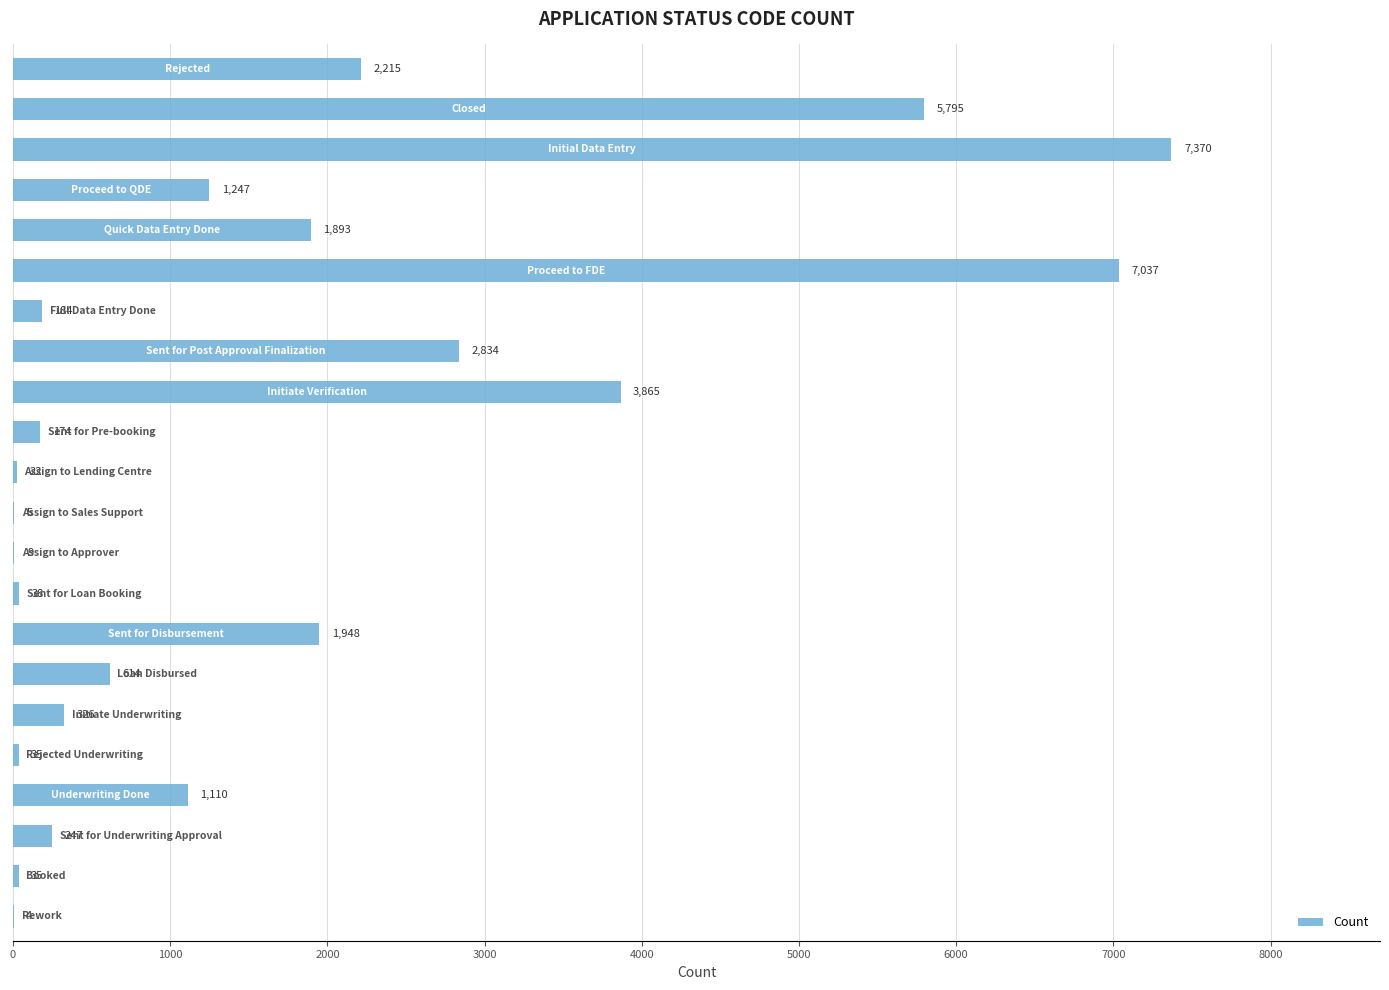

Are the bars horizontal?

Yes